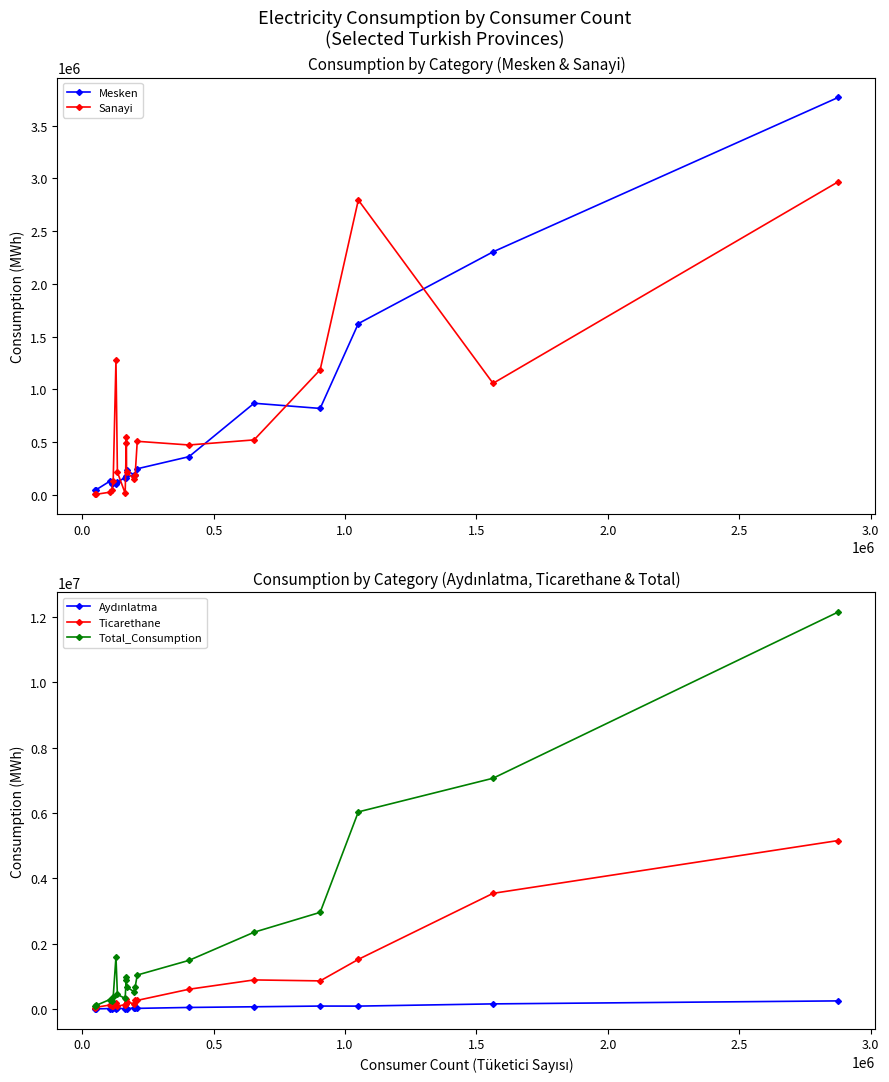

What is the difference between the maximum and minimum values in the Aydınlatma series?

244259.9